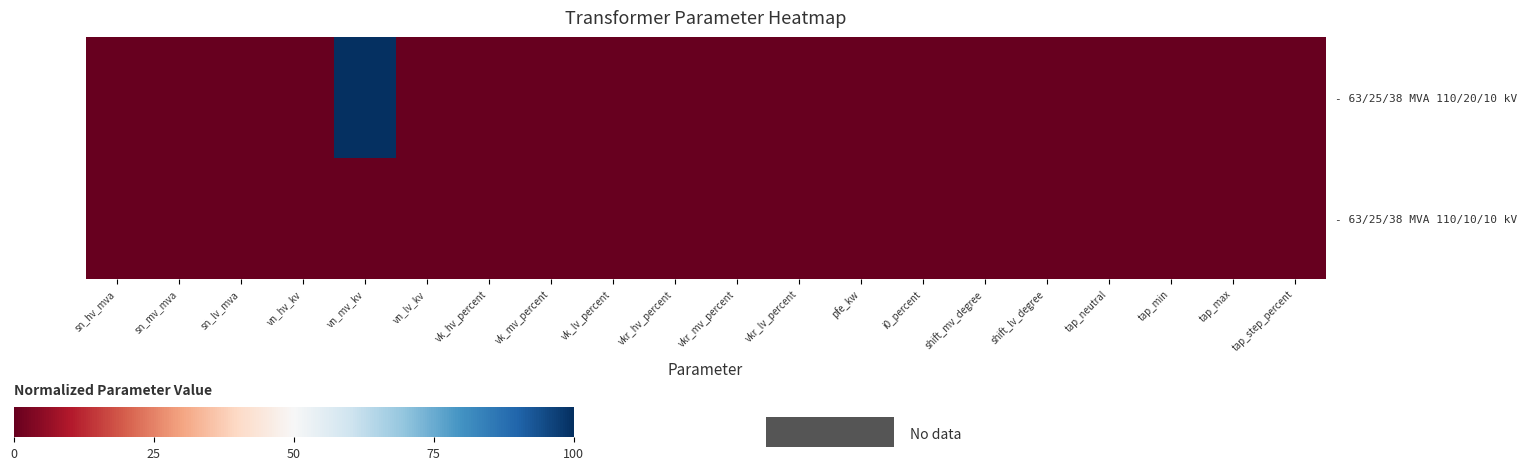

Rank the series at tap_neutral from highest to lowest value.

- 63/25/38 MVA 110/20/10 kV, - 63/25/38 MVA 110/10/10 kV